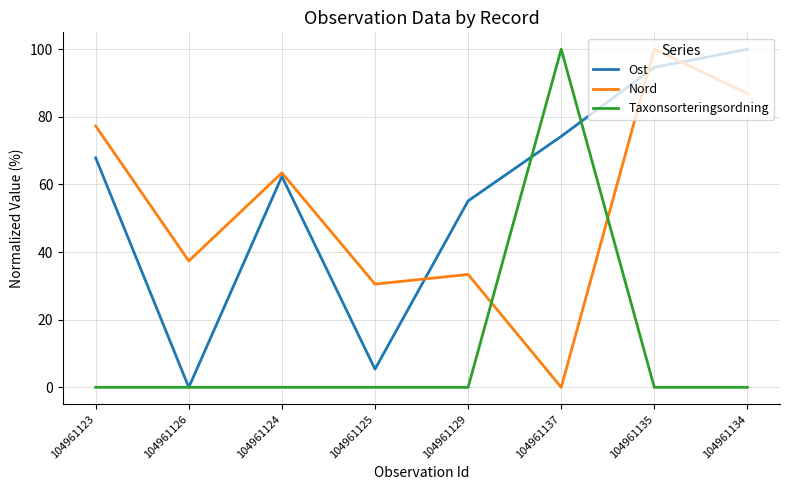

In Taxonsorteringsordning, how many points are higher than both neighbors (excluding endpoints)?

1